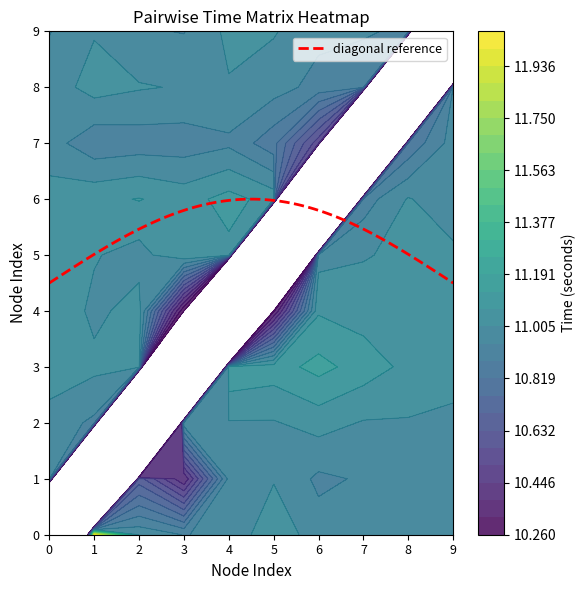

What is the maximum value for 0?

11.1